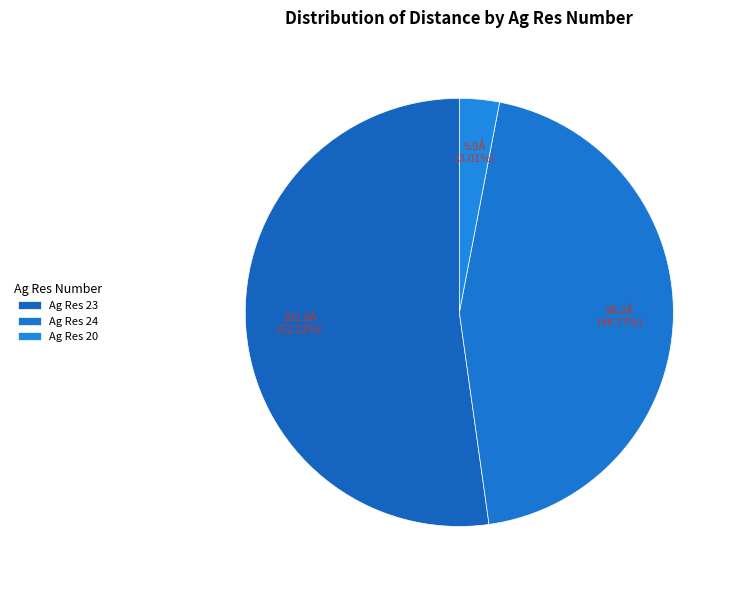

Rank the categories by value from highest to lowest.

Ag Res 23, Ag Res 24, Ag Res 20